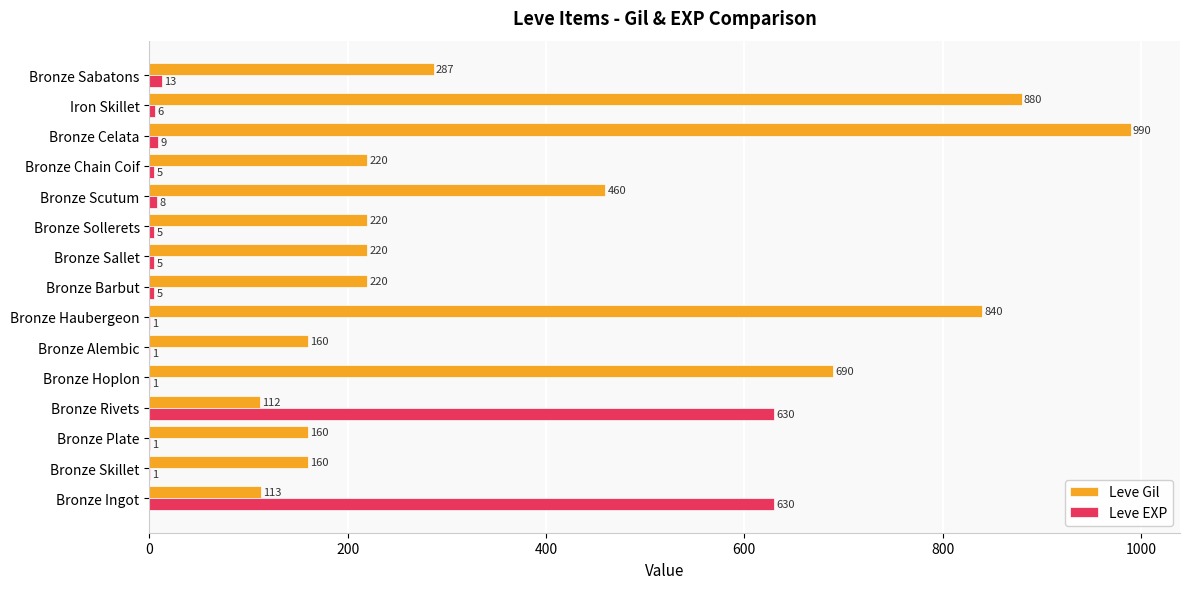

At which category does the chart reach its peak across all series?

Bronze Celata